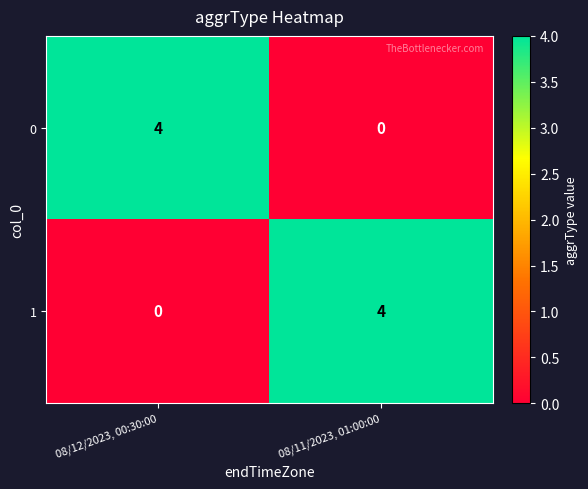

Where is 1 nearest to the value 2?

08/12/2023, 00:30:00